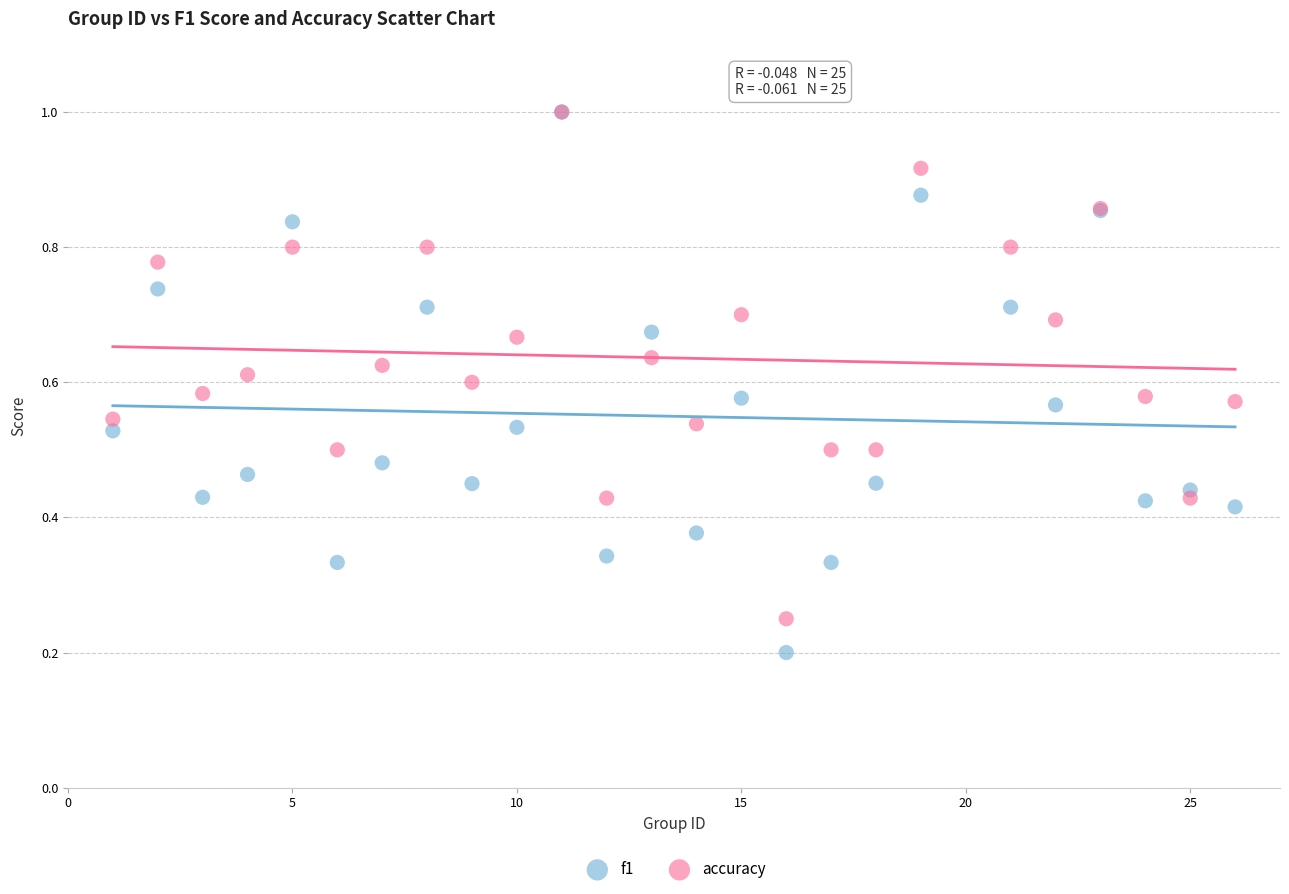

What are all the series names shown in the legend?

f1, accuracy